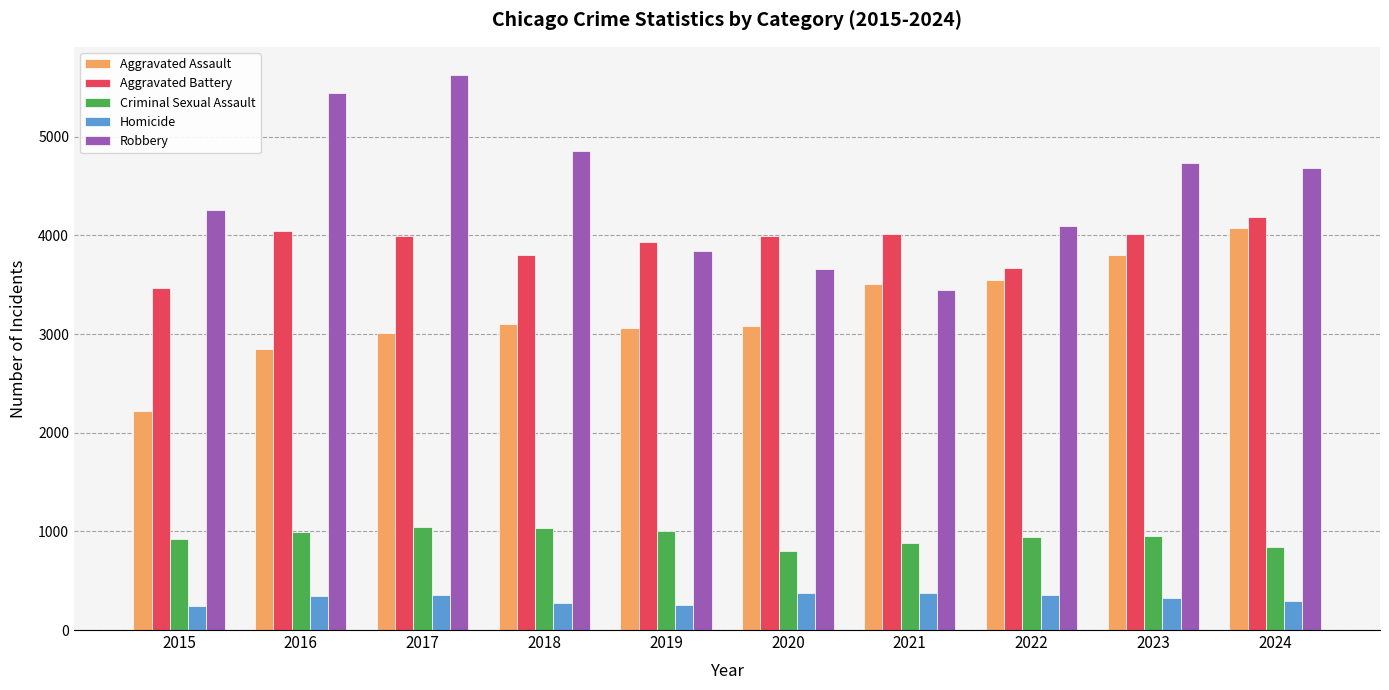

How many bars are there in total?

50